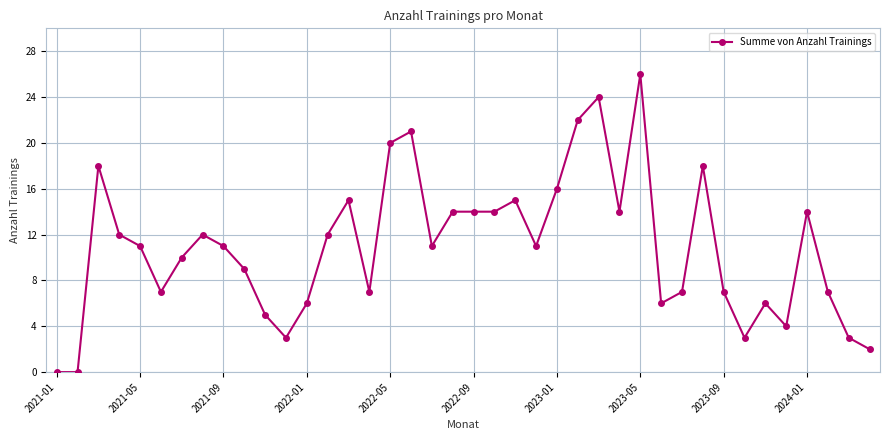

What is the greatest value displayed?

26